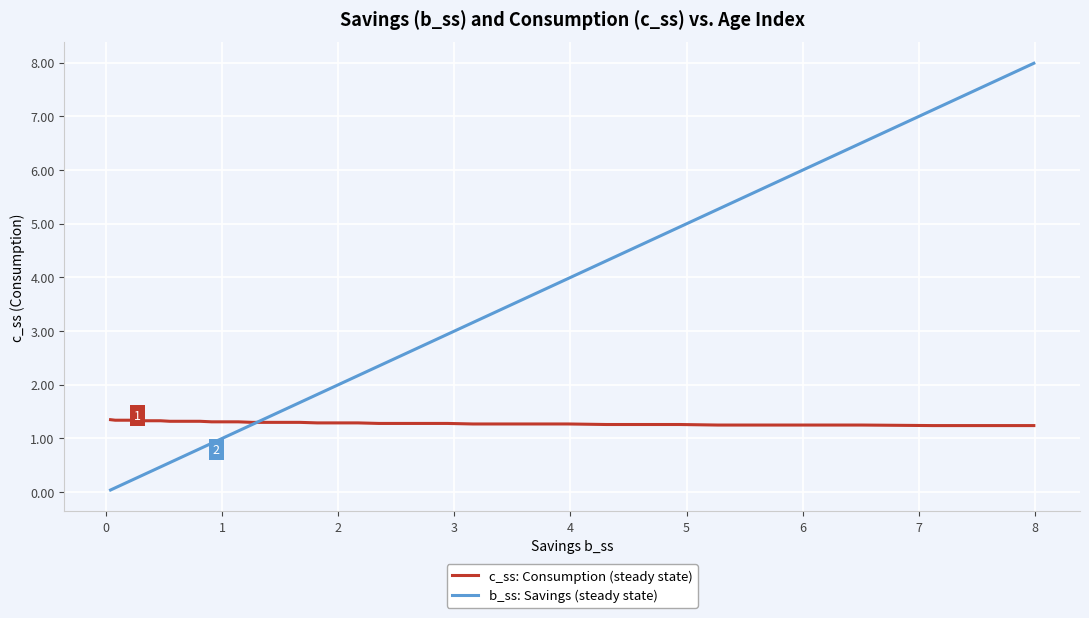

What are all the series names shown in the legend?

c_ss: Consumption (steady state), b_ss: Savings (steady state)